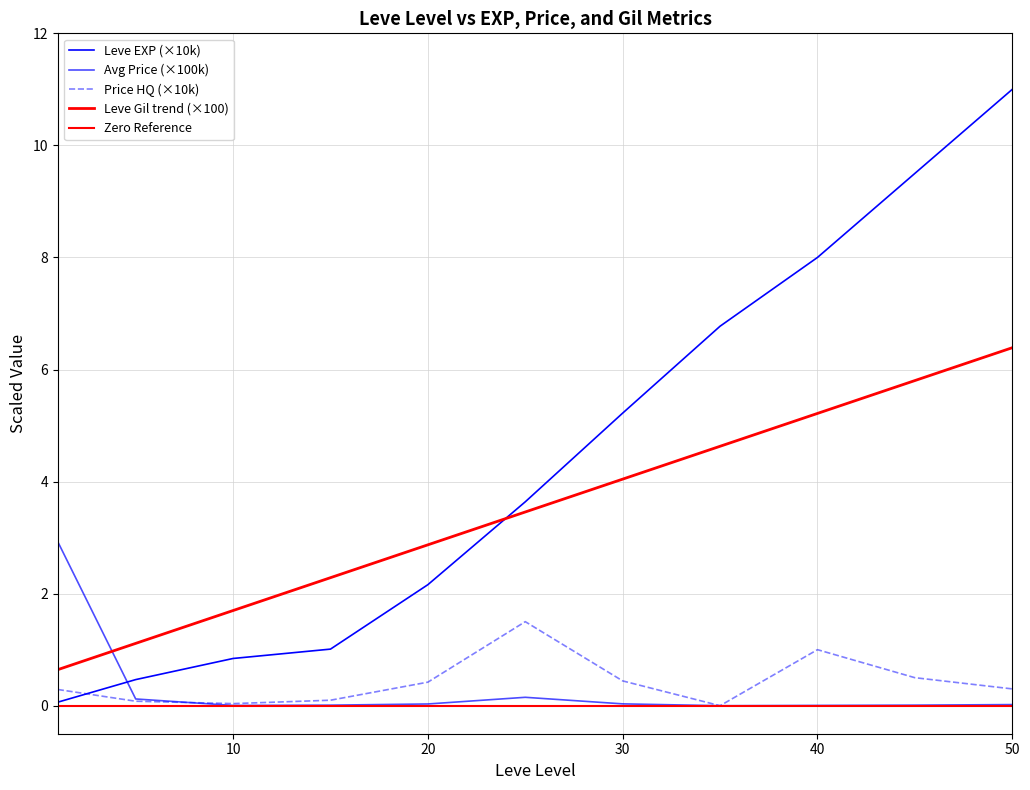

How many values in the Leve EXP series exceed 3?

6